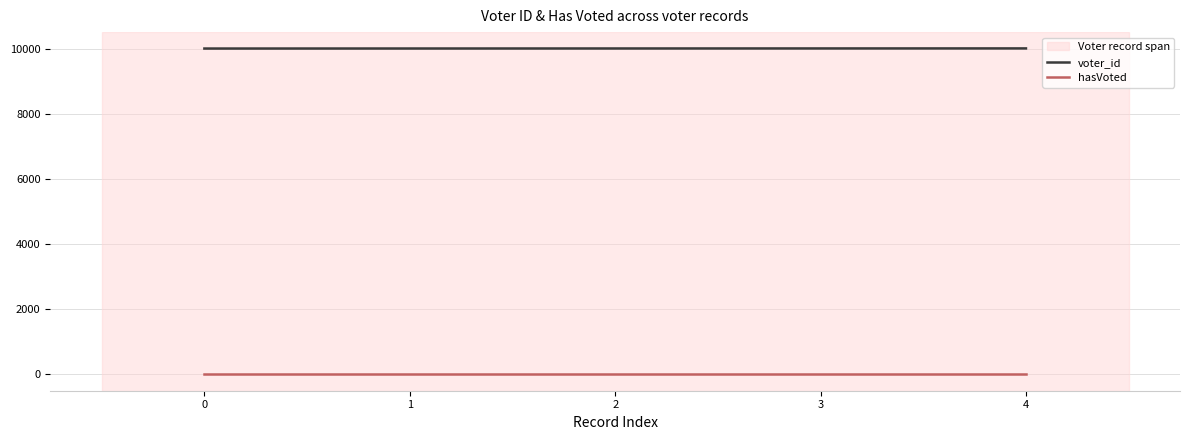

Which series has the largest total across all categories?

voter_id